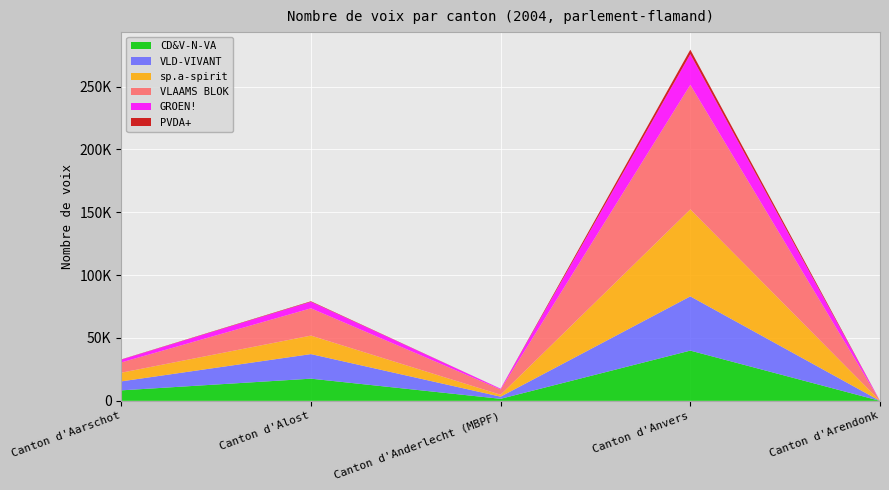

Reading right to left, extract all data points from this chart.

CD&V-N-VA: 0	39974	1630	17651	8349
VLD-VIVANT: 0	43127	1698	19540	7146
sp.a-spirit: 0	69165	1525	14714	6879
VLAAMS BLOK: 0	99077	4212	21692	8182
GROEN!: 0	24435	605	5214	2220
PVDA+: 0	3526	0	390	174